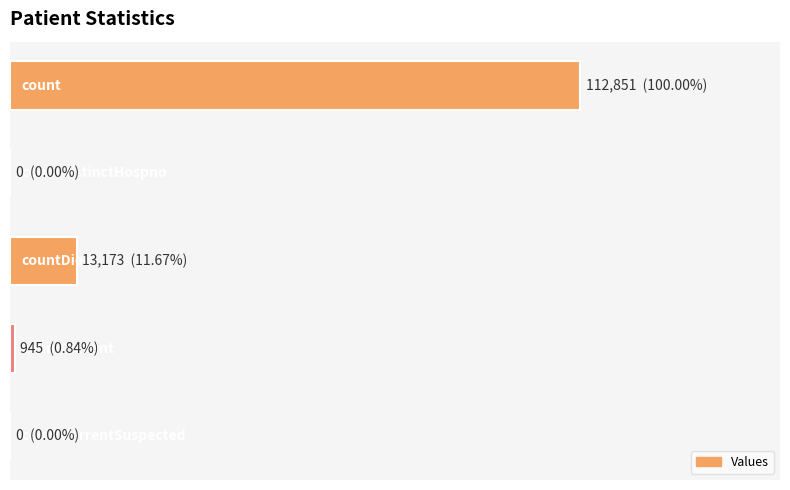

Rank the categories by value from highest to lowest.

0, 2, 3, 1, 4